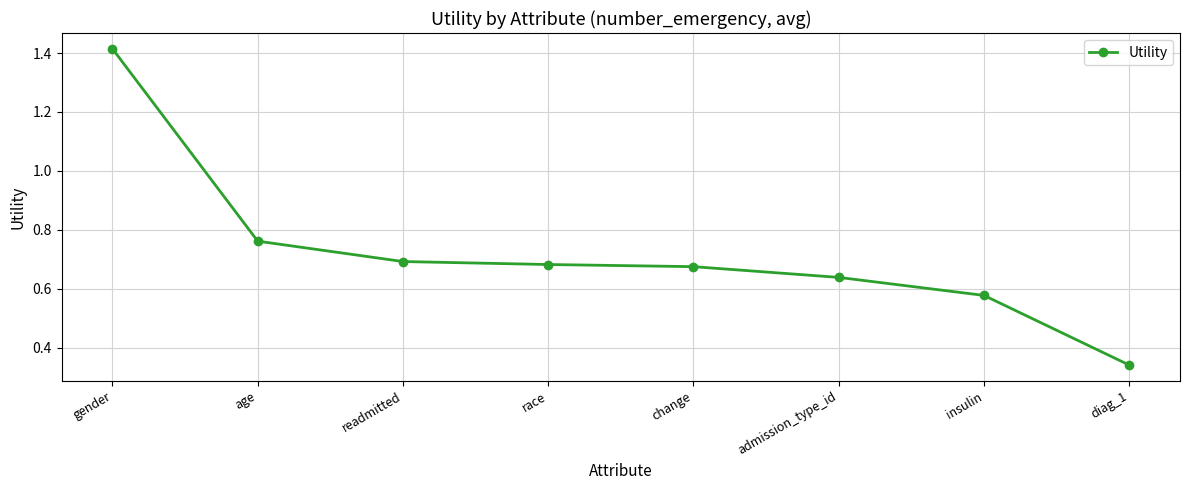

What is the difference between the maximum and minimum values?

1.1